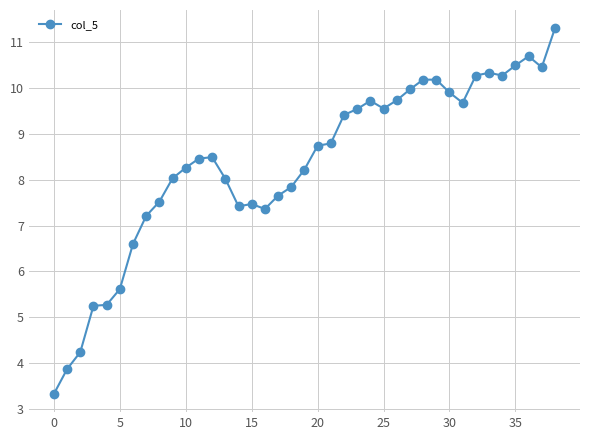

What is the value of the 11th point from the left?

8.3